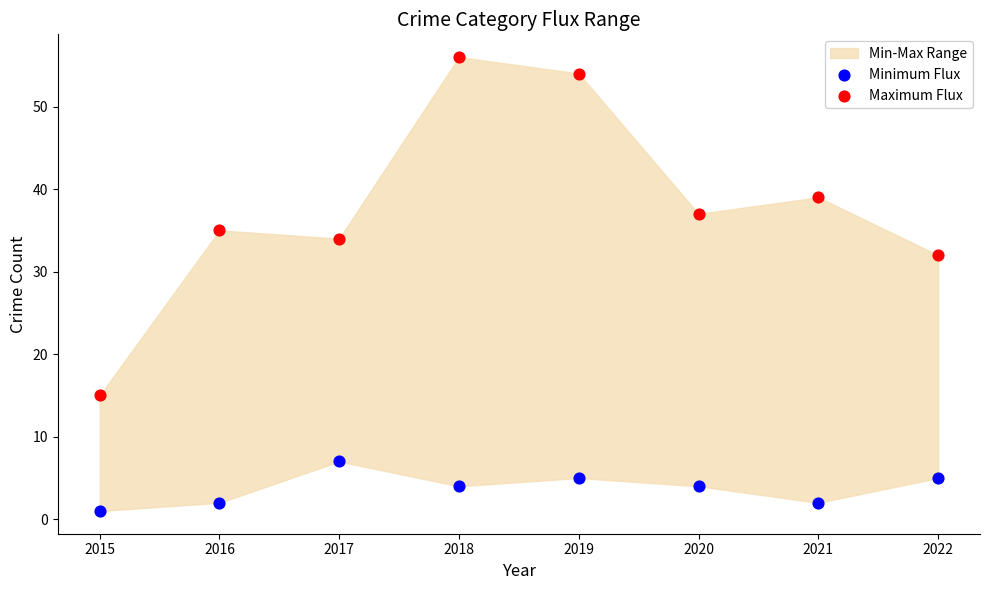

Which series has the widest spread of Y values?

Maximum Flux